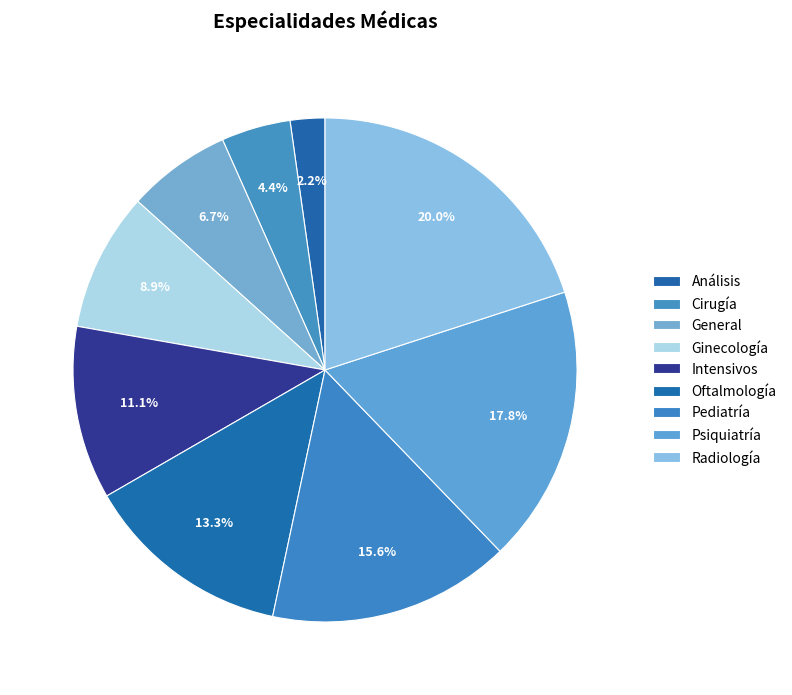

Is the sum of Intensivos and Análisis greater than half?

No